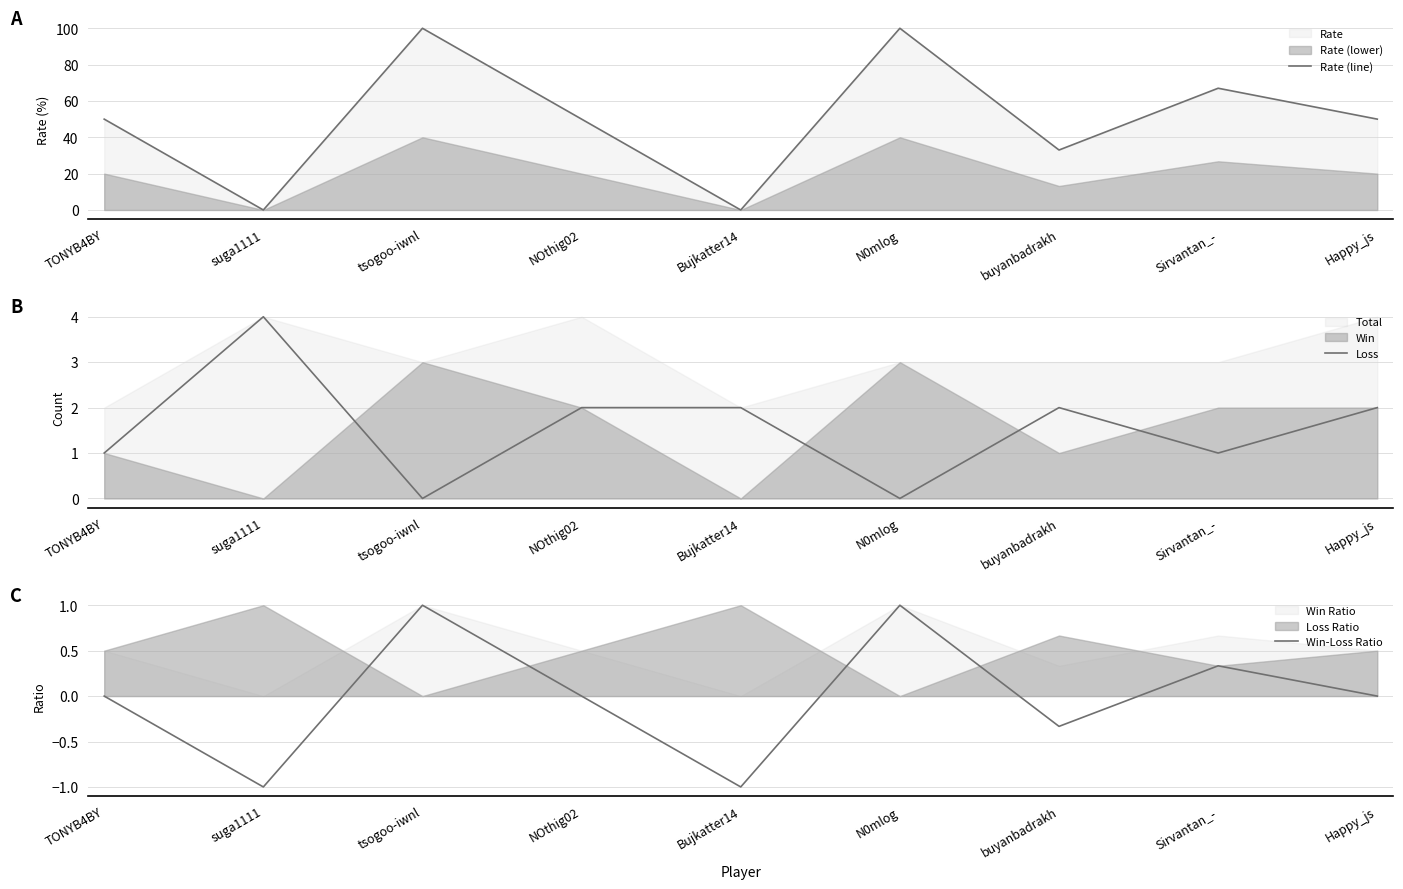

Between which two adjacent categories do Win-Loss Ratio and Loss first intersect?

suga1111 and tsogoo-iwnl